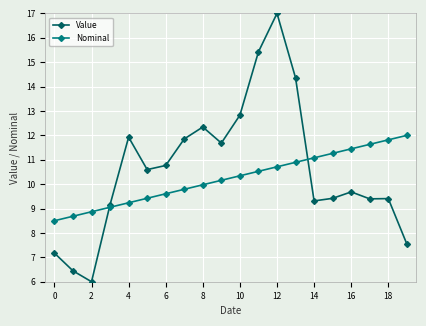

Rank the series by their maximum value, from highest to lowest.

Value, Nominal